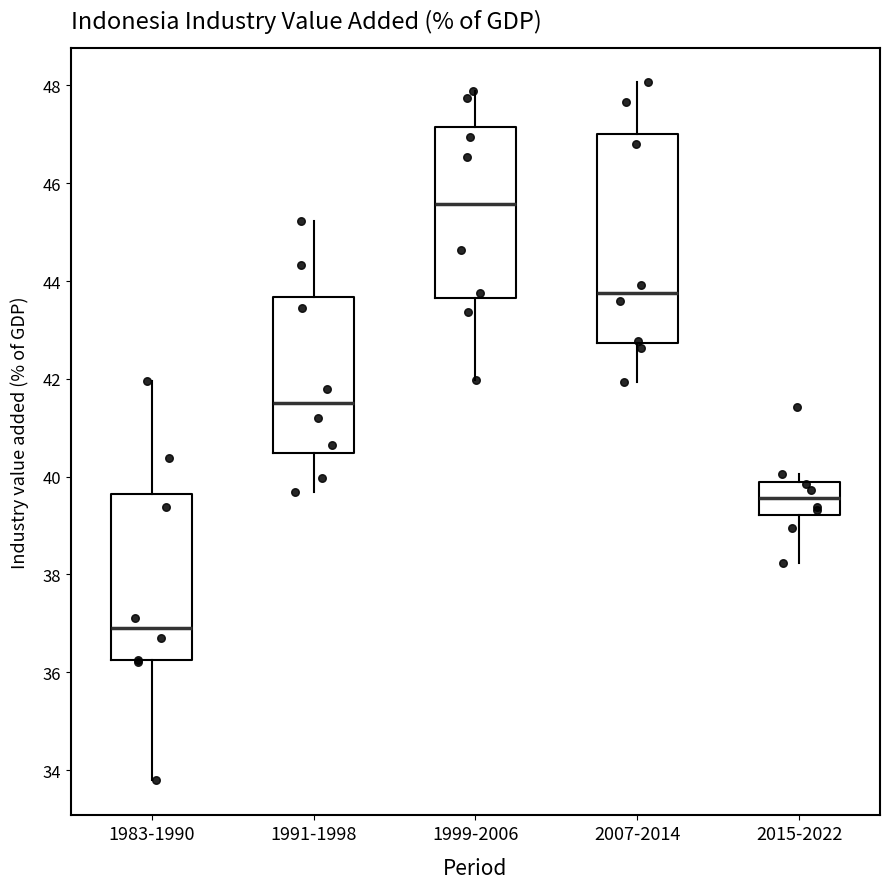

Reading left to right, read every box against the y-axis: the position of its median line, the range the box covers, and the ends of its whiskers. The values are not printed on the chart, so give them approximately, as read against the axis.

1983-1990: median 37.0, box 36.2 to 39.6, whiskers 33.8 to 42.0
1991-1998: median 41.6, box 40.4 to 43.6, whiskers 39.6 to 45.2
1999-2006: median 45.6, box 43.6 to 47.2, whiskers 42.0 to 47.8
2007-2014: median 43.8, box 42.8 to 47.0, whiskers 42.0 to 48.0
2015-2022: median 39.6, box 39.2 to 39.8, whiskers 38.2 to 40.0